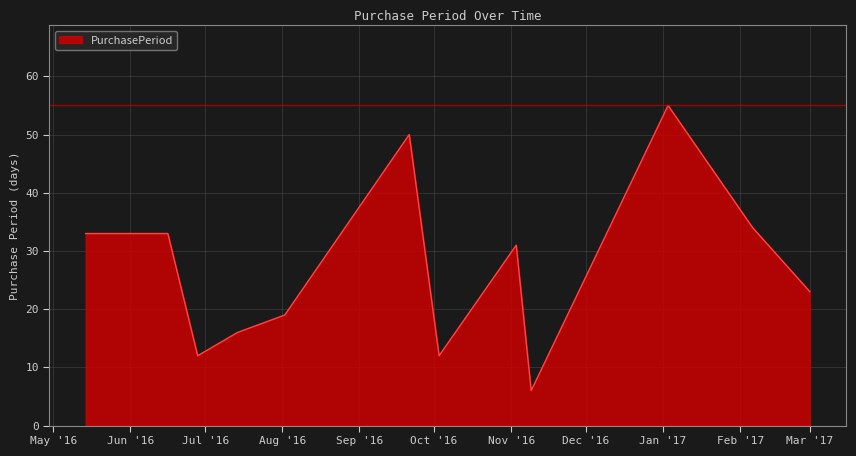

Does the chart display data point markers on the line(s)?

No